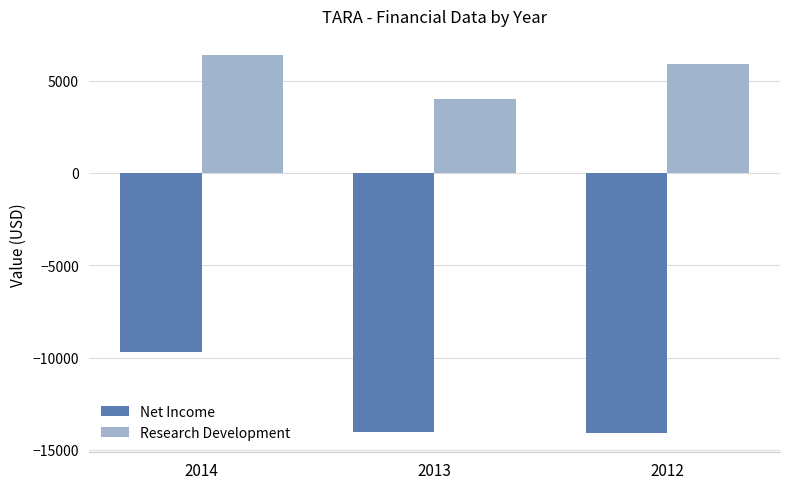

At which label is Net Income closest to -11900?

2013